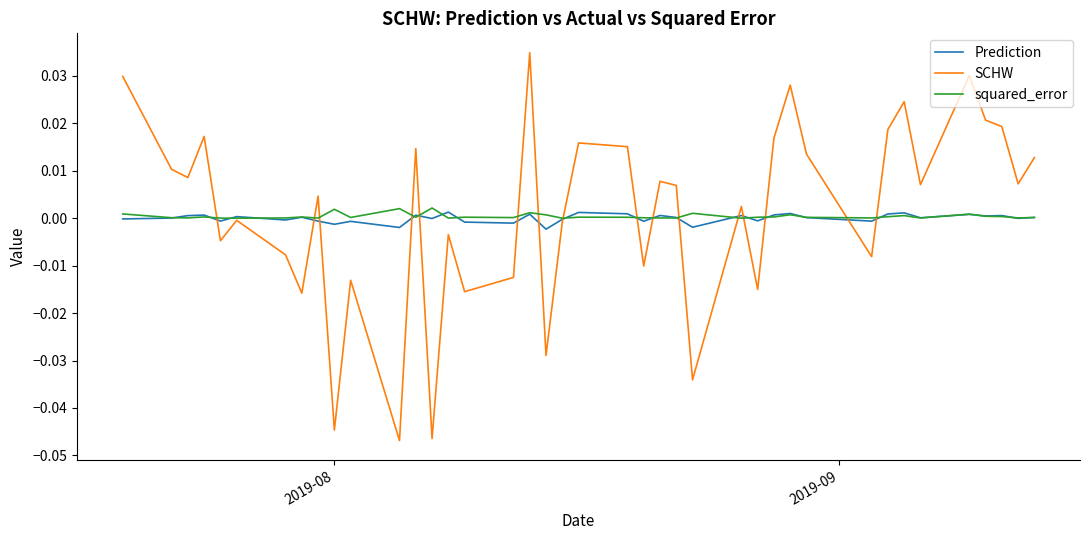

Which series has the widest spread of values?

SCHW